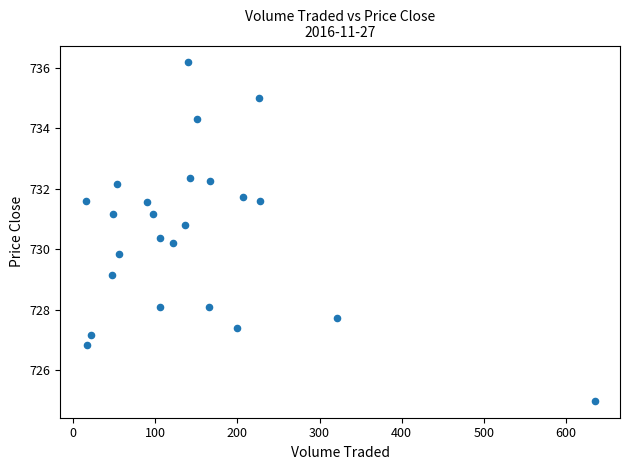

What is the range of Y values (max minus min)?

11.2